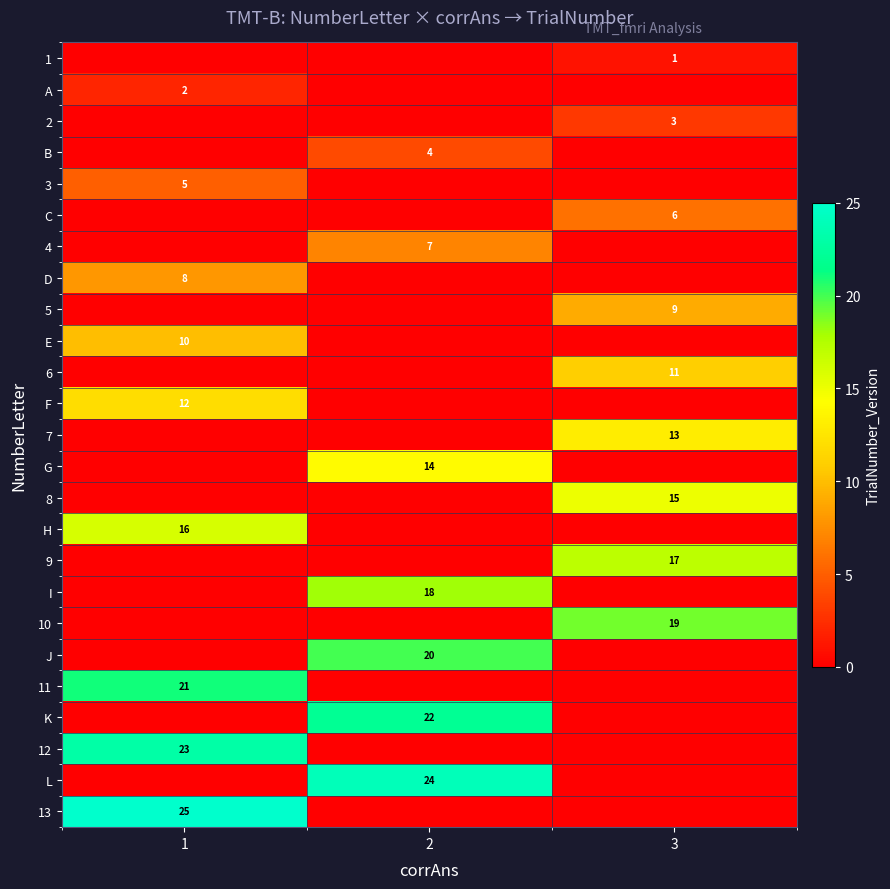

The value of 2 at 3 is 3. True or false?

True